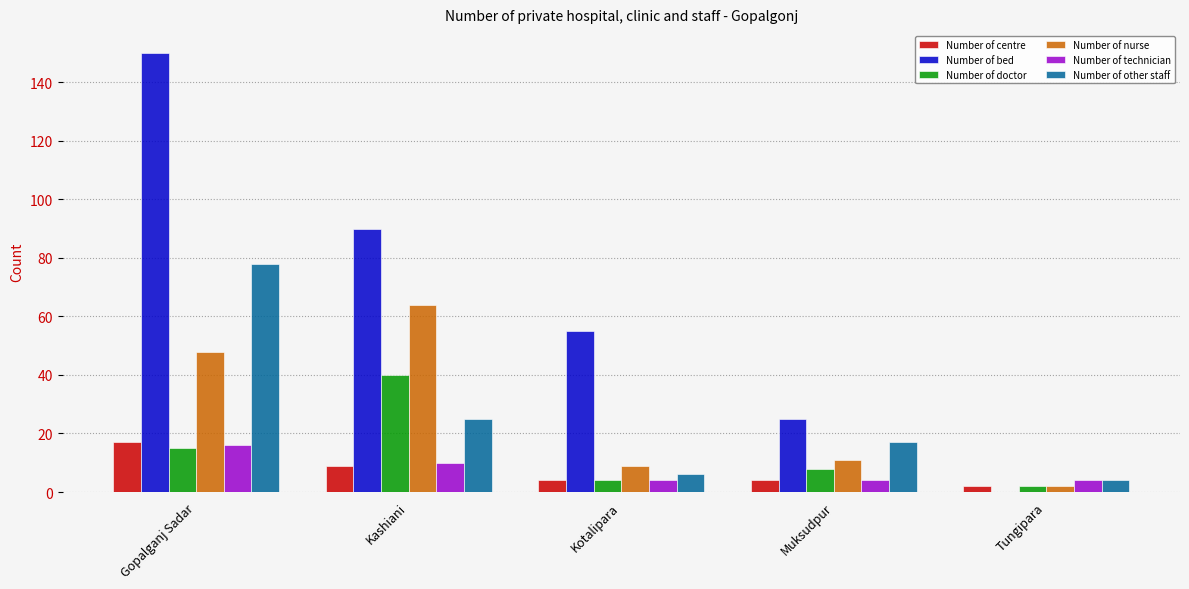

Reading left to right, what are all the values shown in this chart?

Number of centre: Gopalganj Sadar=17	Kashiani=9	Kotalipara=4	Muksudpur=4	Tungipara=2
Number of bed: Gopalganj Sadar=150	Kashiani=90	Kotalipara=55	Muksudpur=25	Tungipara=0
Number of doctor: Gopalganj Sadar=15	Kashiani=40	Kotalipara=4	Muksudpur=8	Tungipara=2
Number of nurse: Gopalganj Sadar=48	Kashiani=64	Kotalipara=9	Muksudpur=11	Tungipara=2
Number of technician: Gopalganj Sadar=16	Kashiani=10	Kotalipara=4	Muksudpur=4	Tungipara=4
Number of other staff: Gopalganj Sadar=78	Kashiani=25	Kotalipara=6	Muksudpur=17	Tungipara=4